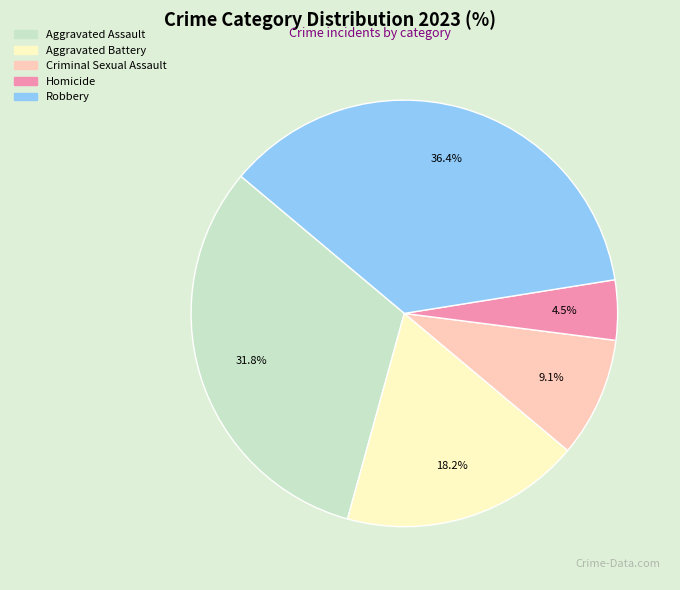

Rank the categories by value from lowest to highest.

Homicide, Criminal Sexual Assault, Aggravated Battery, Aggravated Assault, Robbery